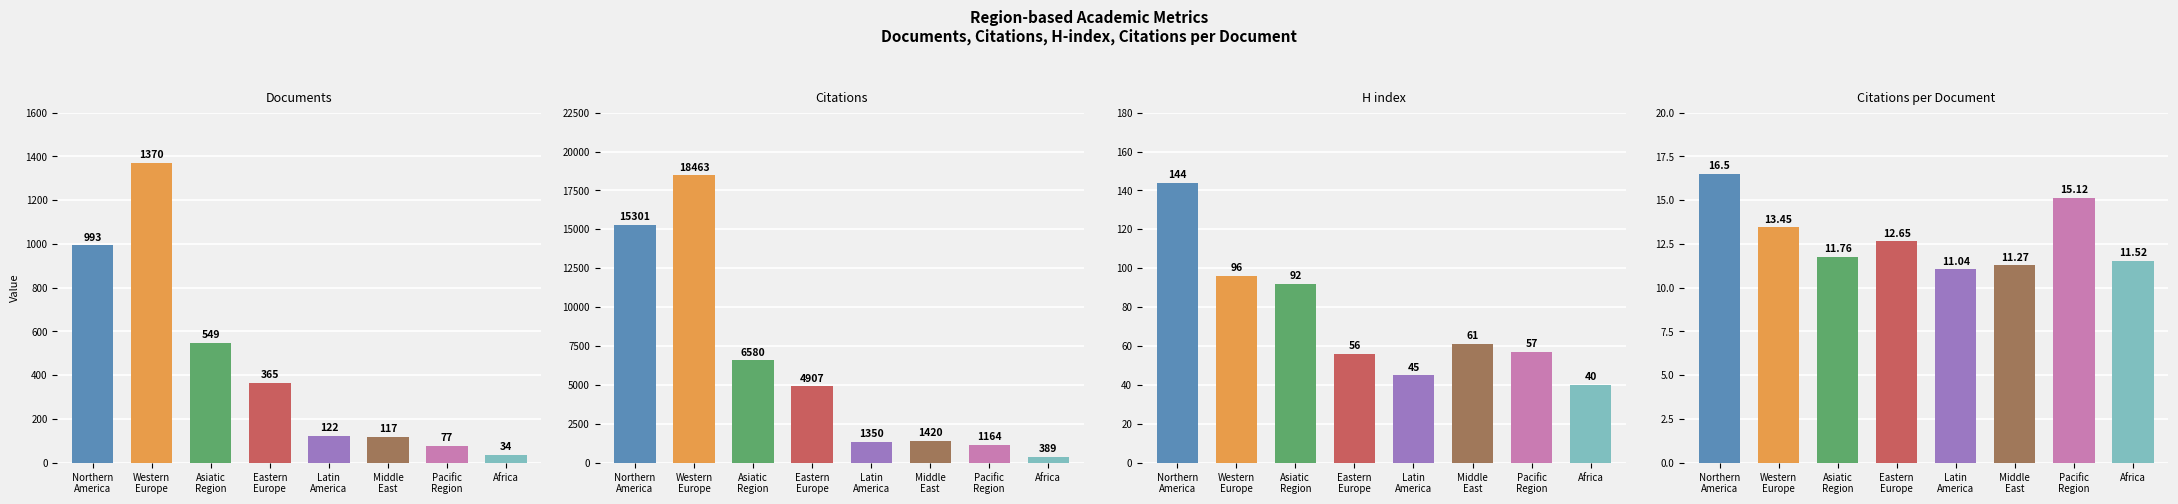

At how many categories does at least one series exceed 17880?

1